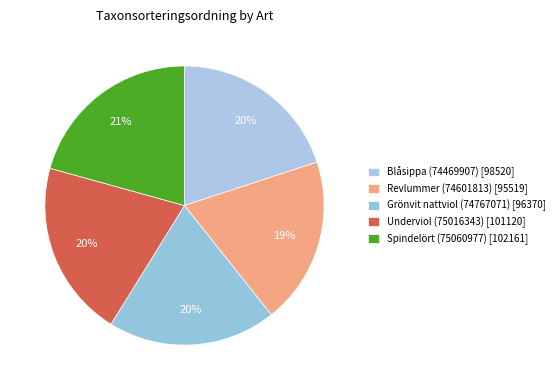

How many slices are in this pie chart?

5